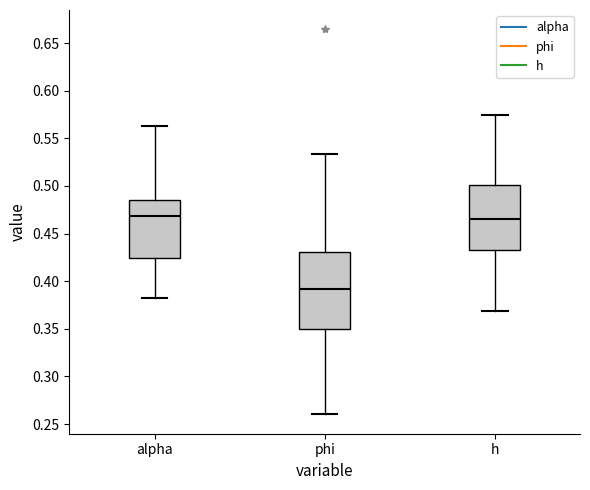

Comparing the boxes themselves (not the whiskers), which one is the tallest?

phi